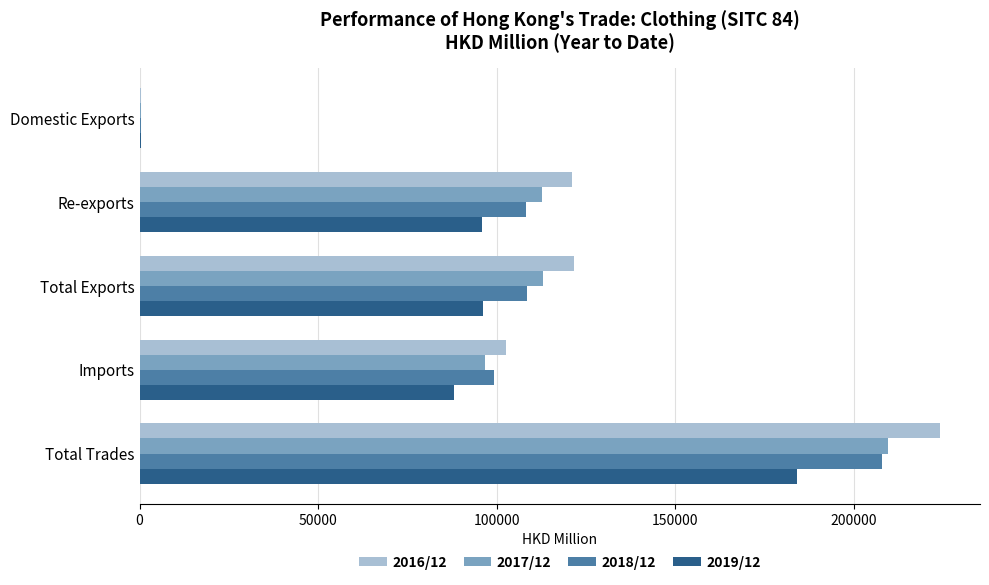

How many data points in 2019/12 are above 95969?

3